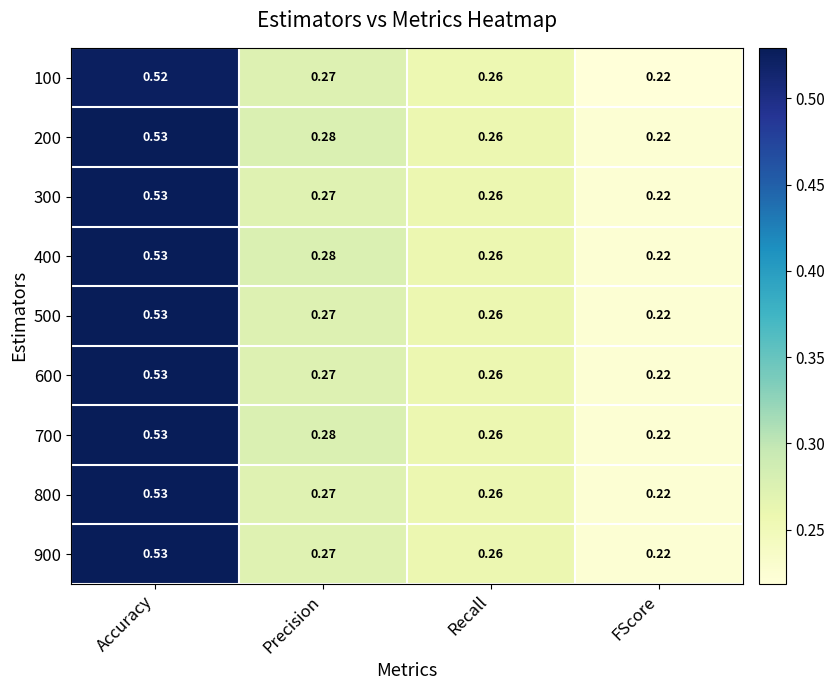

Is the value of 800 at Recall greater than the value of 600 at Precision?

No